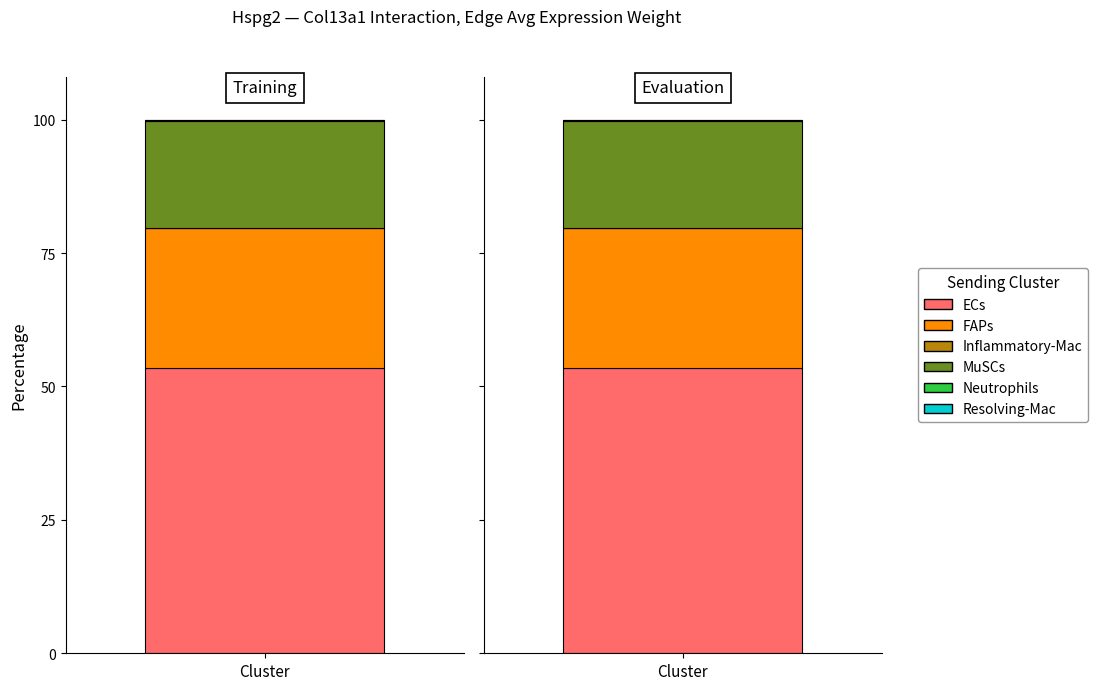

Which series changed the most between Resolving-Mac->ECs and Resolving-Mac->MuSCs?

MuSCs